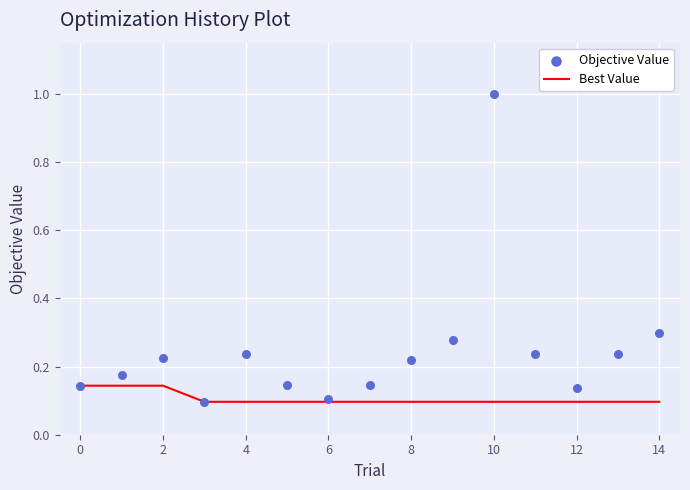

What are all the series names shown in the legend?

Best Value, Objective Value